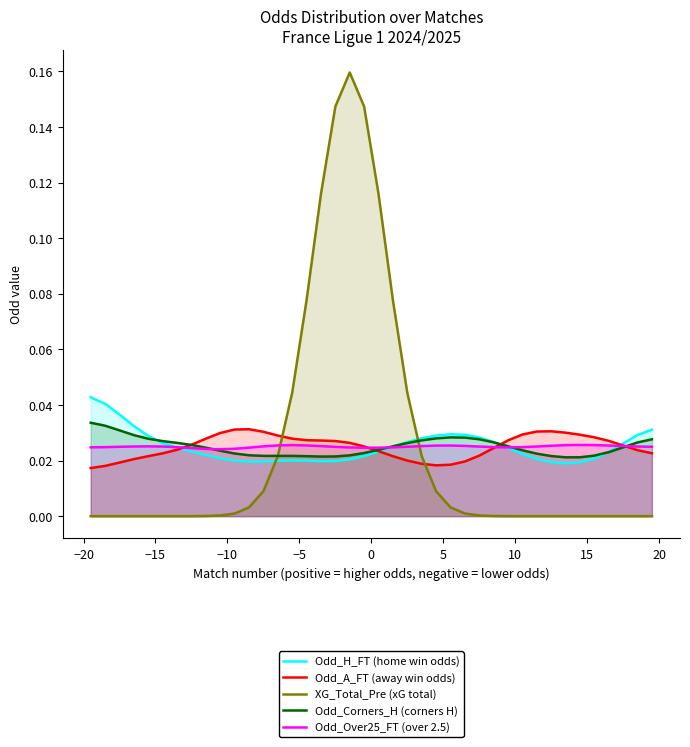

Which series has the largest range (max minus min)?

XG_Total_Pre (xG total)